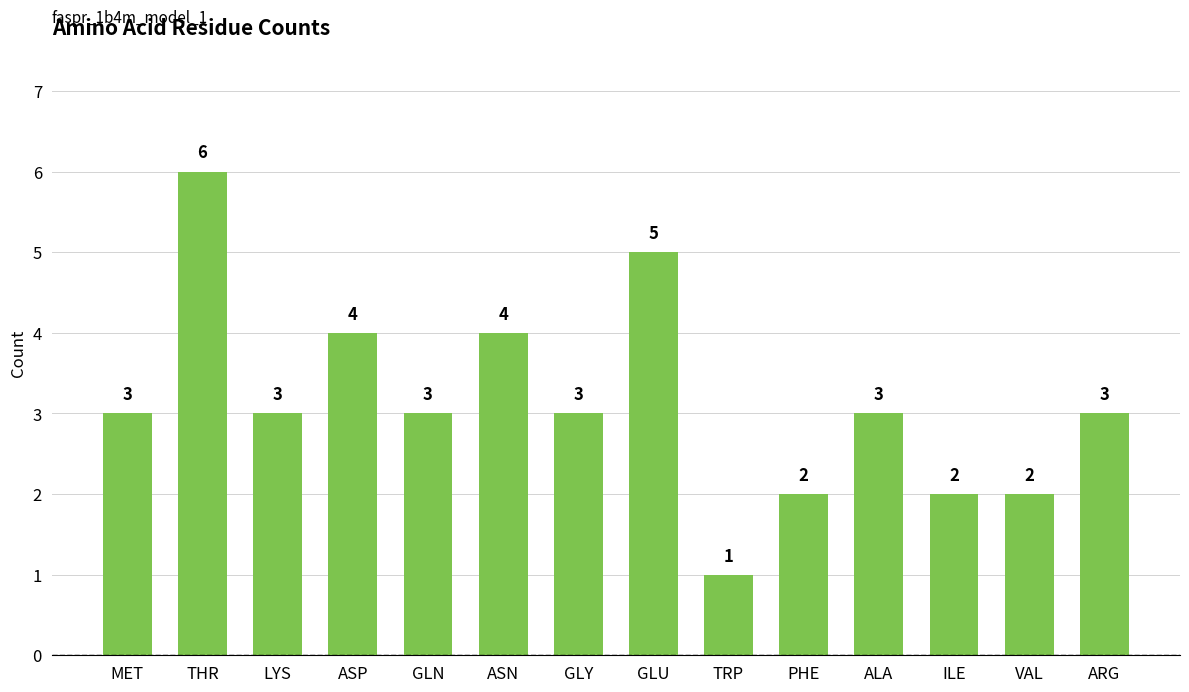

Reading left to right, extract all data points from this chart.

MET=3	THR=6	LYS=3	ASP=4	GLN=3	ASN=4	GLY=3	GLU=5	TRP=1	PHE=2	ALA=3	ILE=2	VAL=2	ARG=3